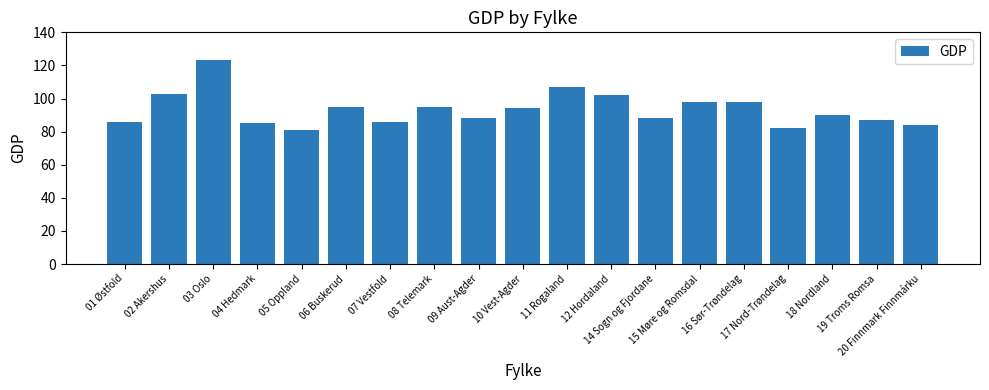

True or false: the data shows 118 at 07 Vestfold.

False